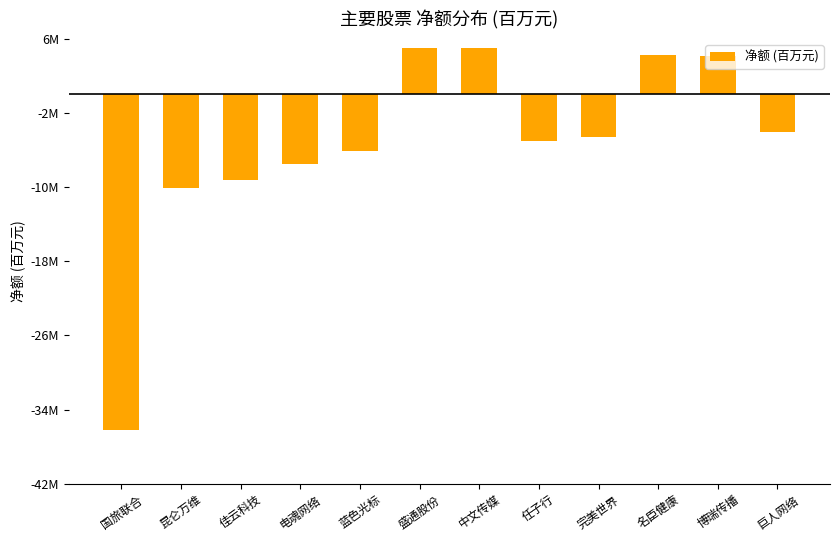

What is the change in value from 电魂网络 to 蓝色光标?

+1.3